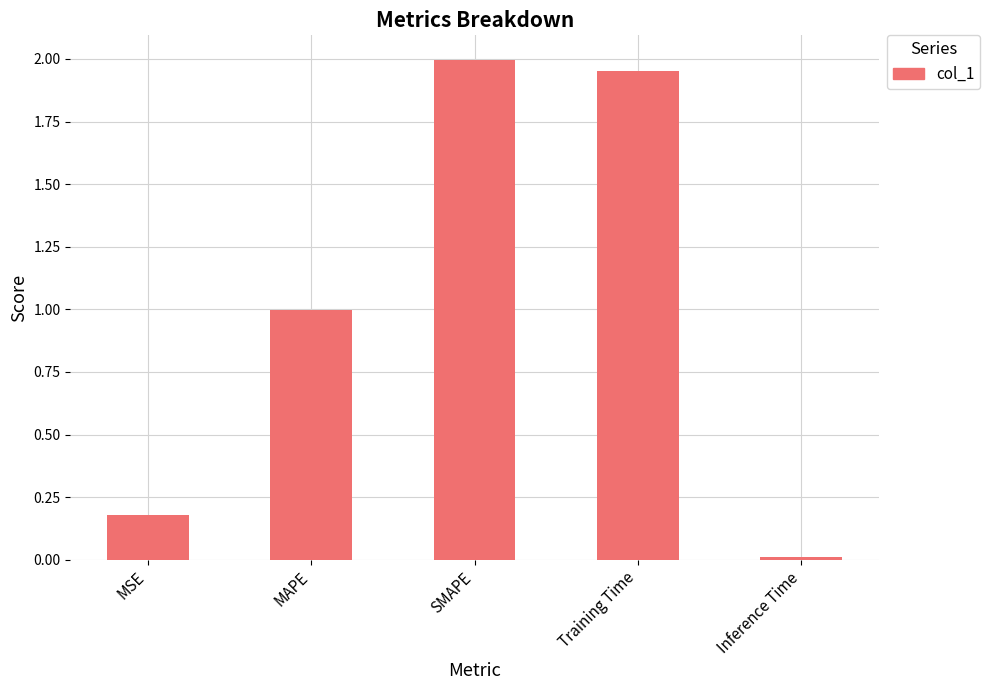

Does the chart contain stacked bars?

No